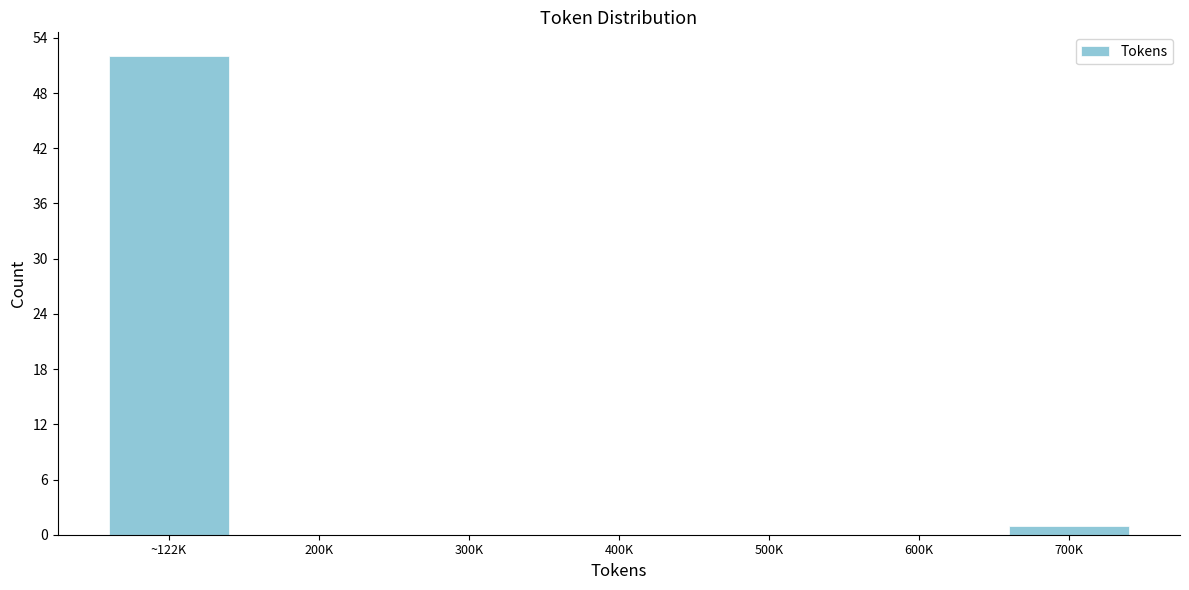

Reading left to right, what are all the values shown in this chart?

~122K=52	200K=0	300K=0	400K=0	500K=0	600K=0	700K=1